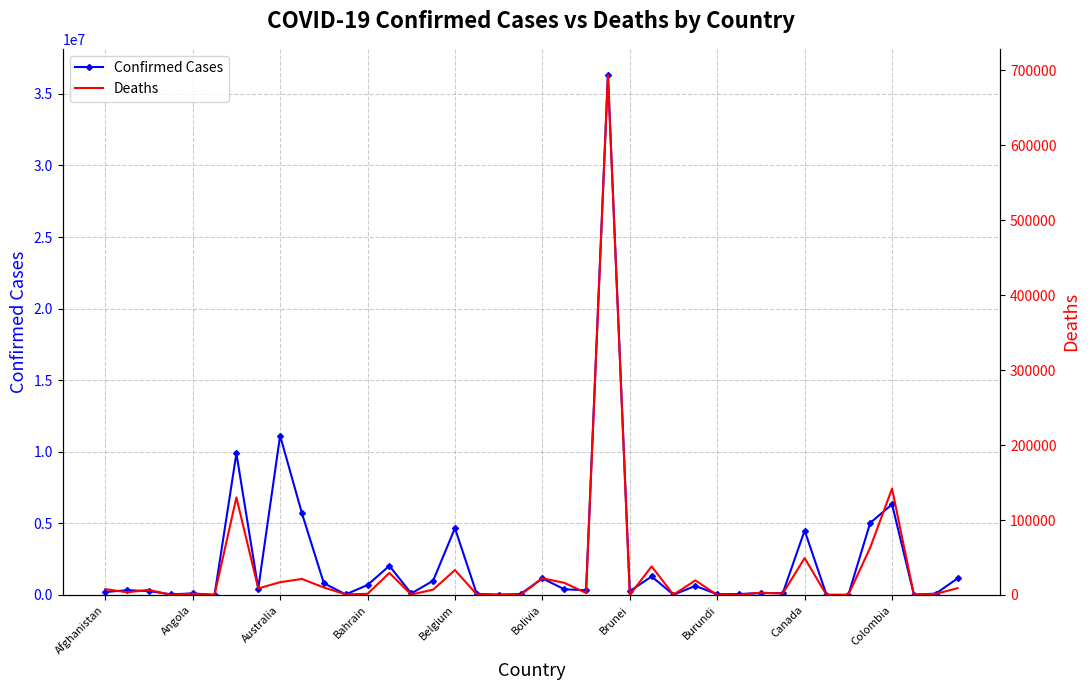

How many lines are shown in the chart?

2